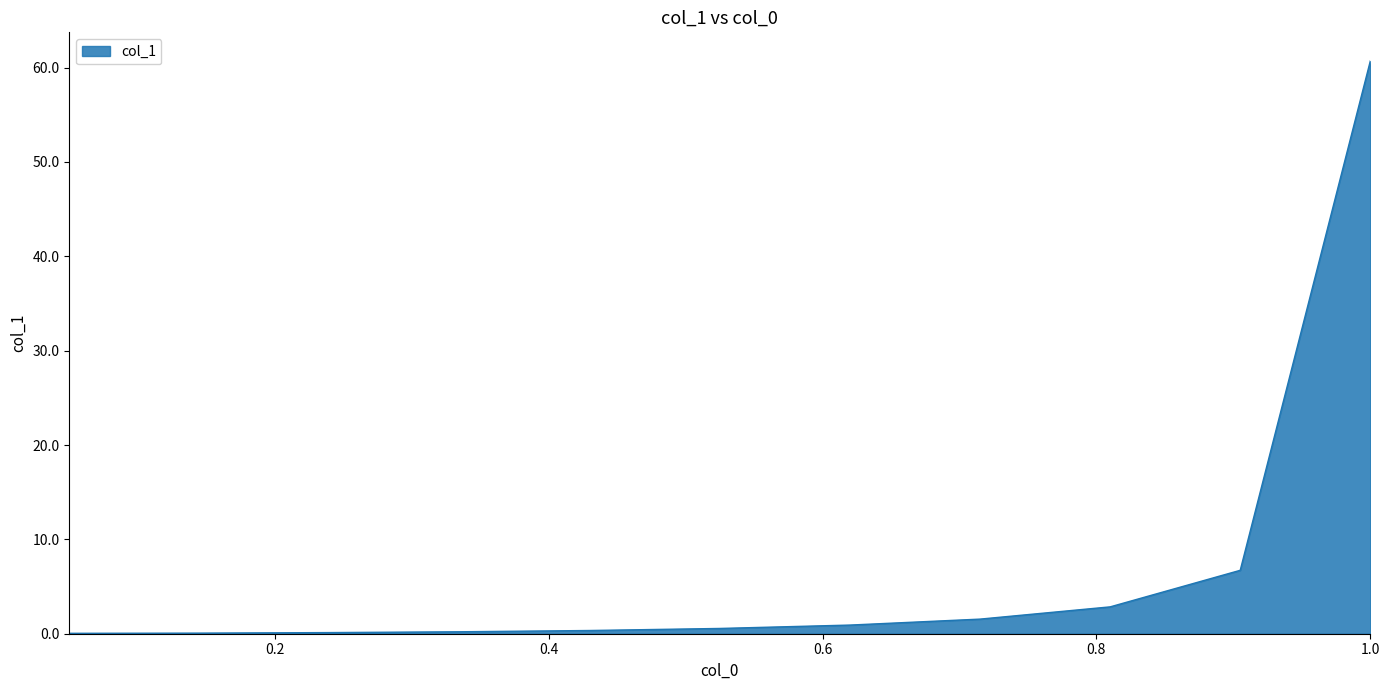

What is the difference between the maximum and minimum values?

60.7